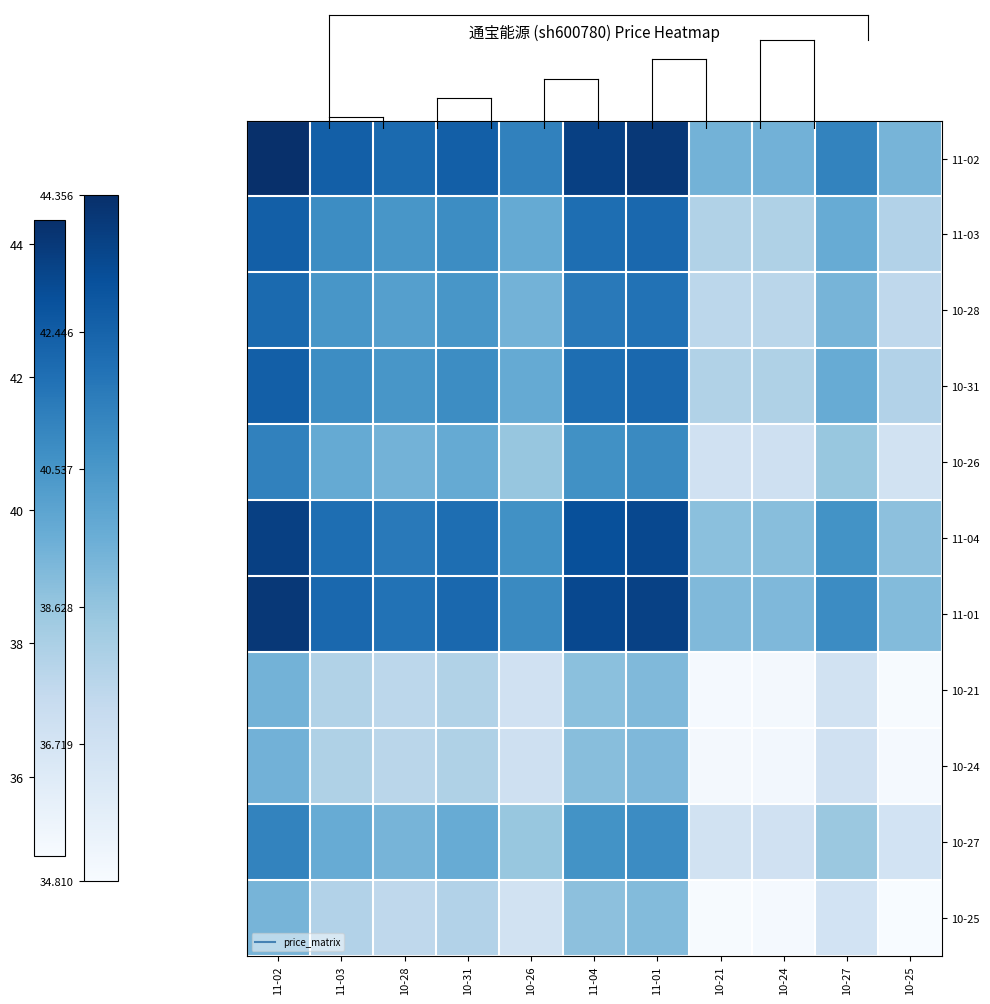

What is the total value across all series at 10-25?

407.8